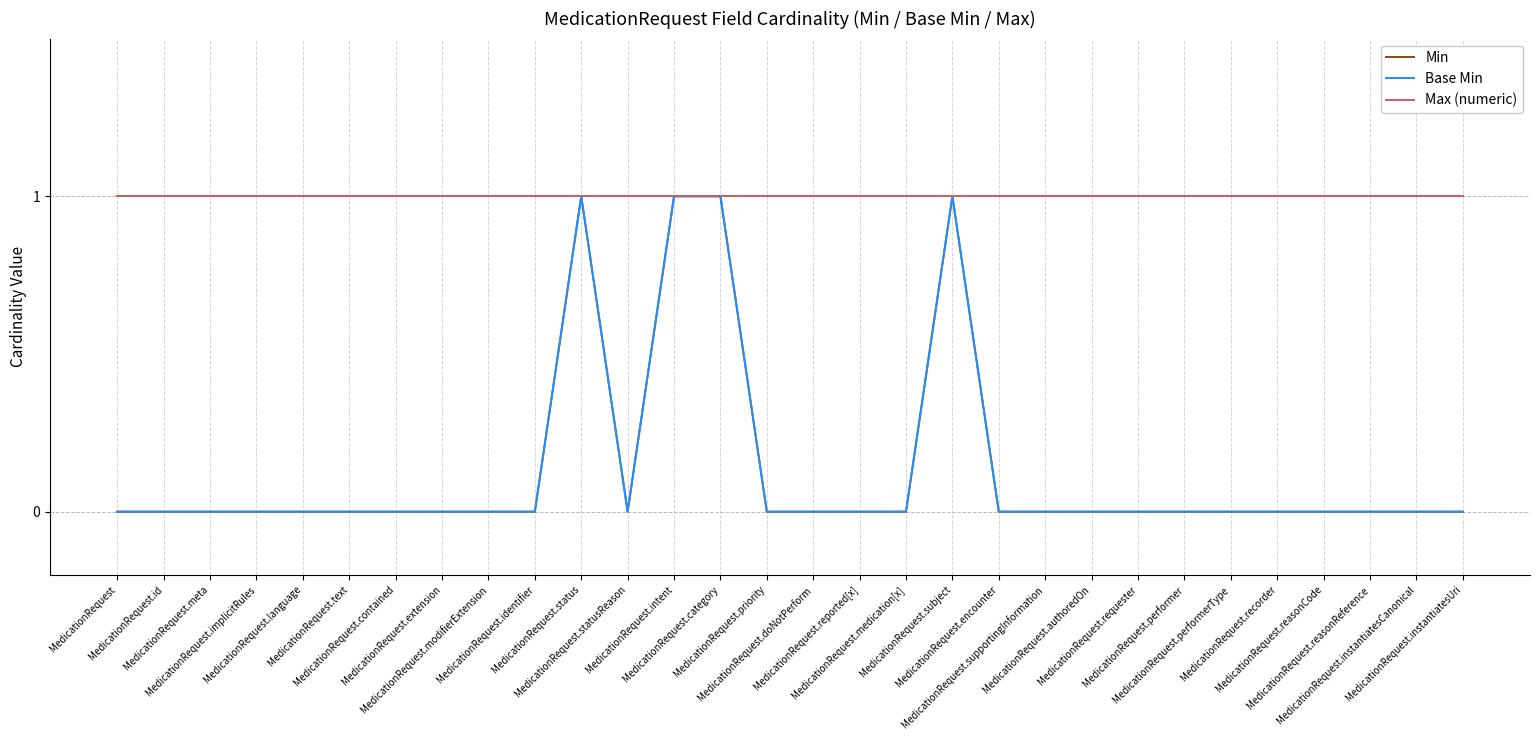

What is the approximate value of Max (numeric) at MedicationRequest.category?

1